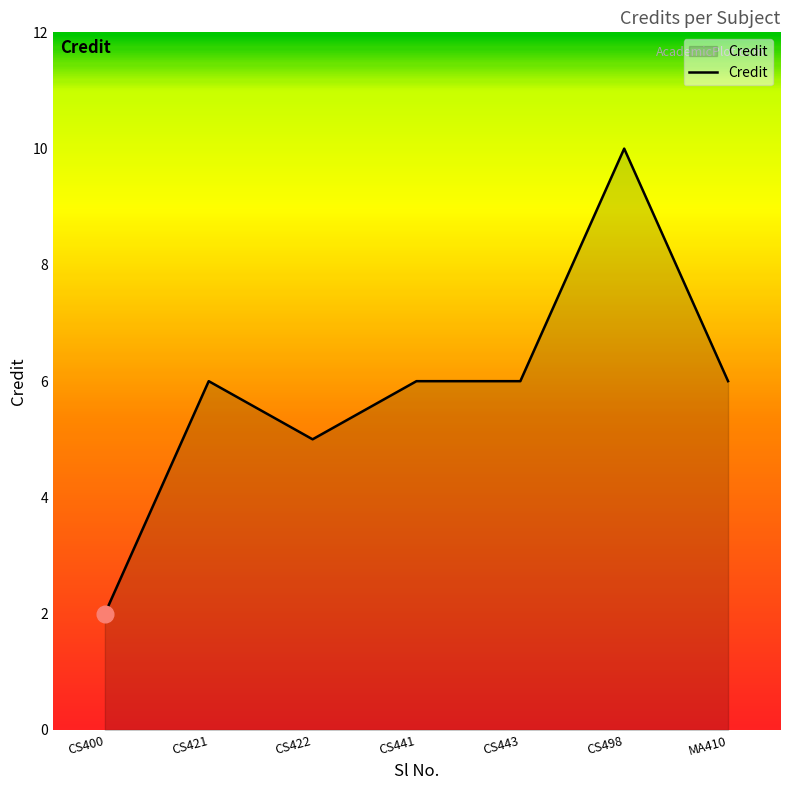

What is the sum of the values at CS498 and CS441?

16